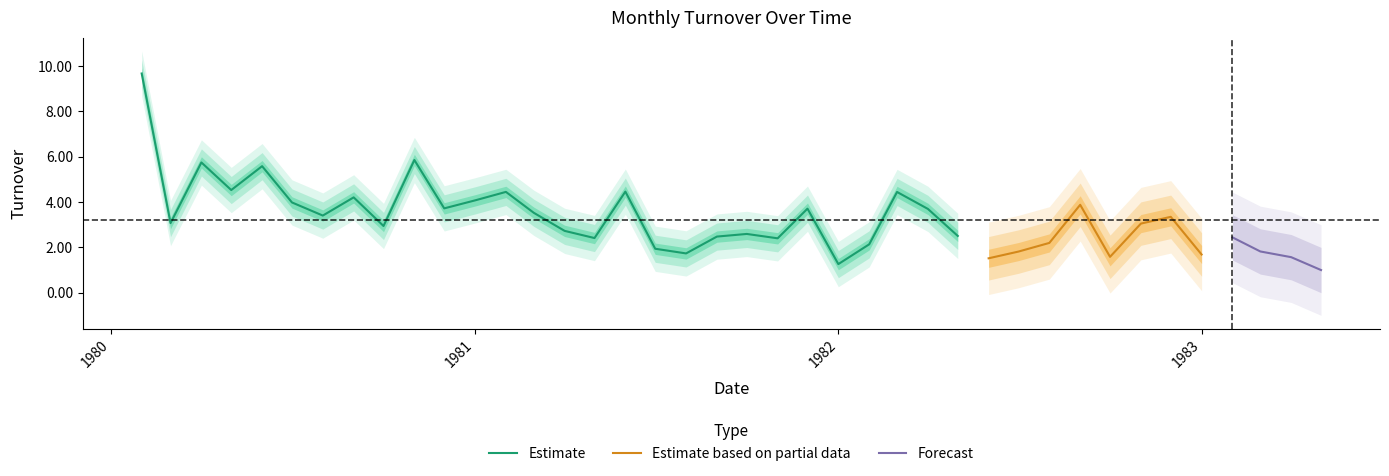

Reading left to right, transcribe all the data shown in this chart.

9.7	3.1	5.7	4.5	5.6	4.0	3.4	4.2	2.9	5.9	3.7	4.1	4.4	3.5	2.7	2.4	4.5	1.9	1.7	2.5	2.6	2.4	3.7	1.3	2.1	4.4	3.7	2.5	1.5	1.8	2.2	3.9	1.6	3.0	3.3	1.7	2.4	1.8	1.6	1.0